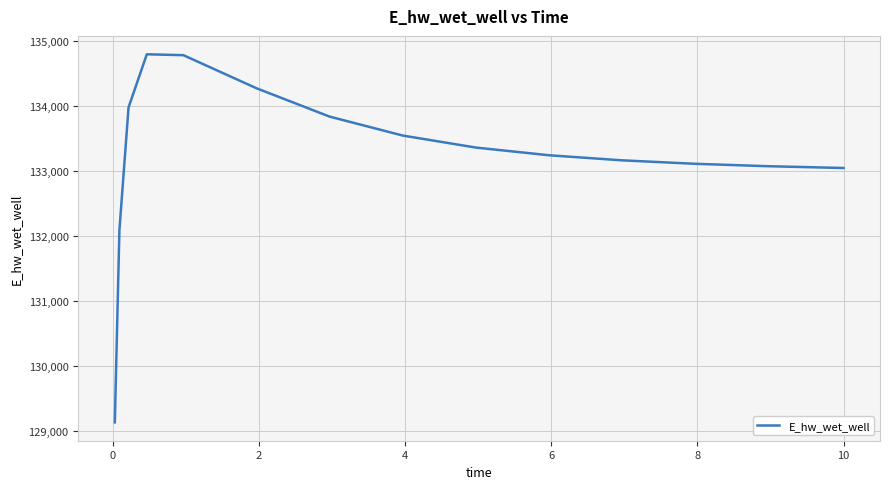

What is the smallest value displayed?

129131.1